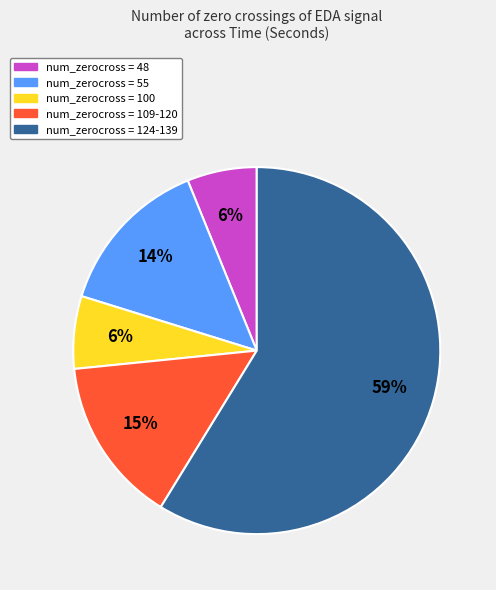

To the nearest percent, what is the difference between the largest and smallest slice percentages?

53%